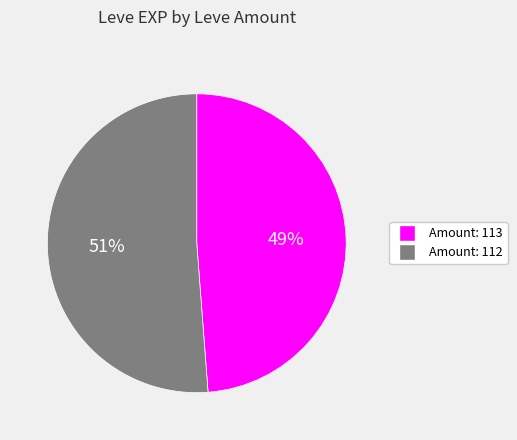

Does any single category account for the majority?

Yes